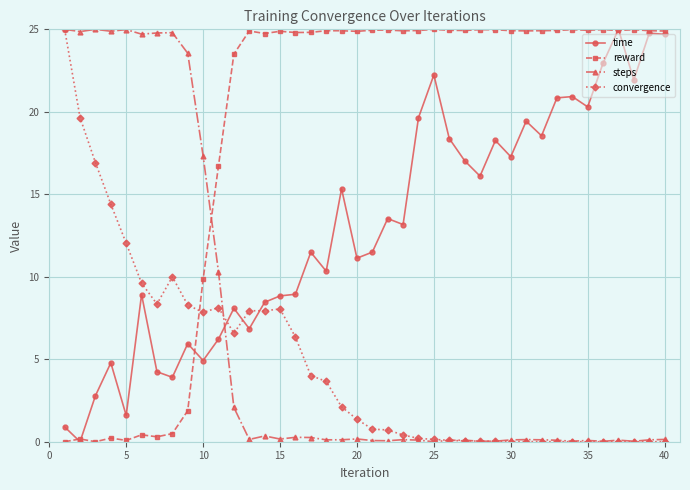

True or false: time and convergence cross at least once.

True